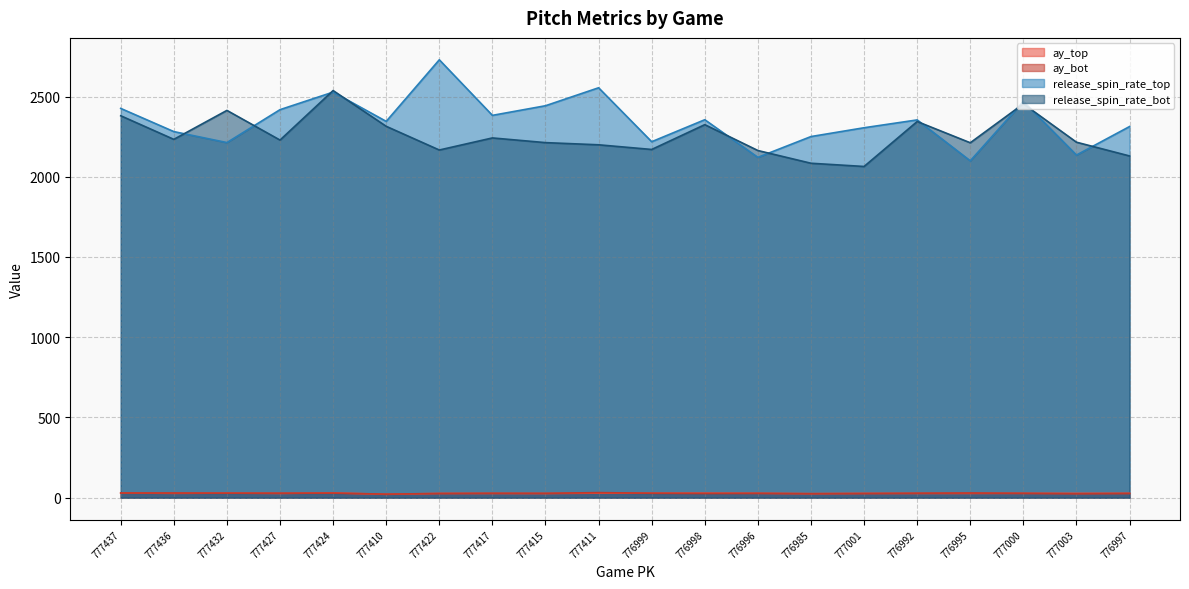

Read the ay_top value at 776995.

26.5